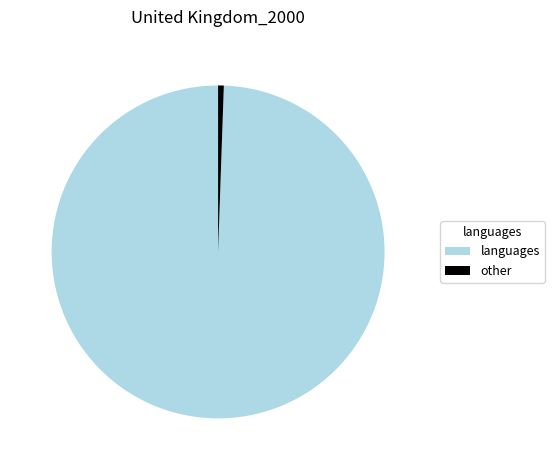

What is the largest slice in the pie chart?

languages